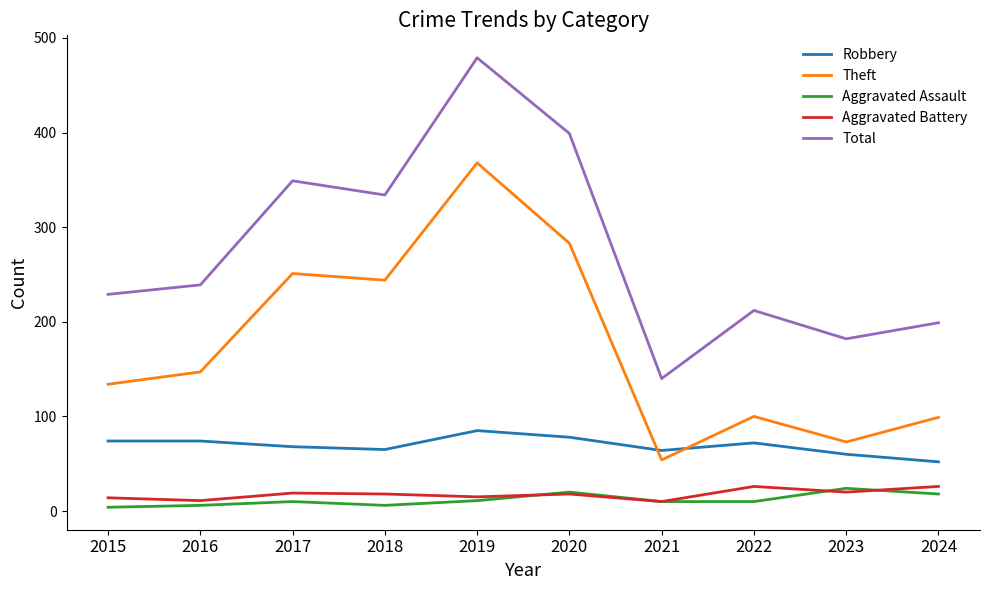

How many interior local peaks does the Aggravated Assault series have?

3